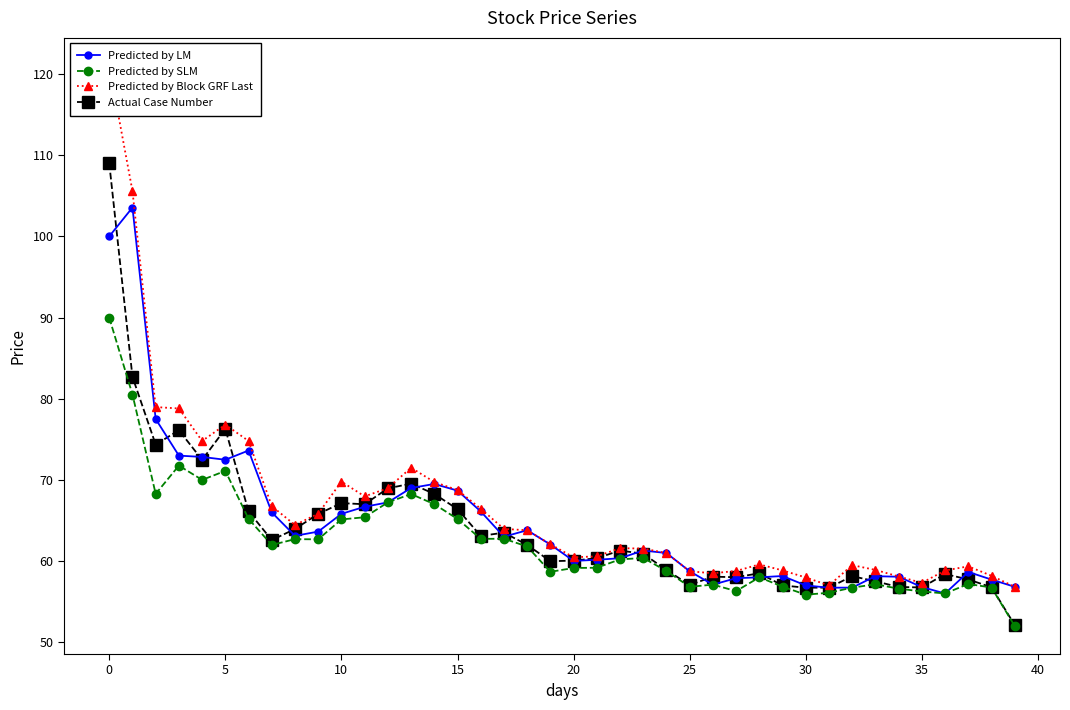

Which has a higher value, 20 or 37?

20